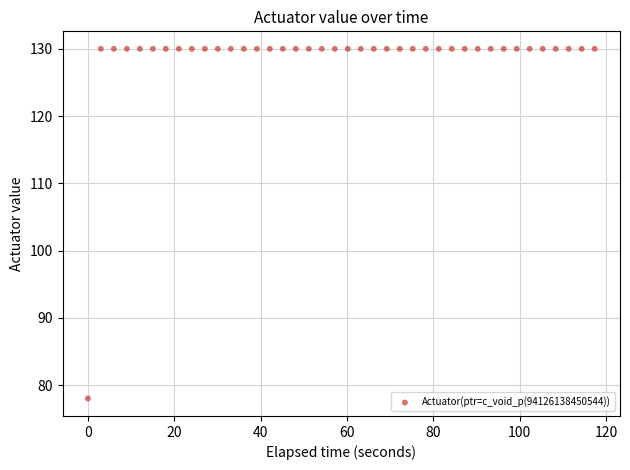

What is the range of Y values (max minus min)?

52